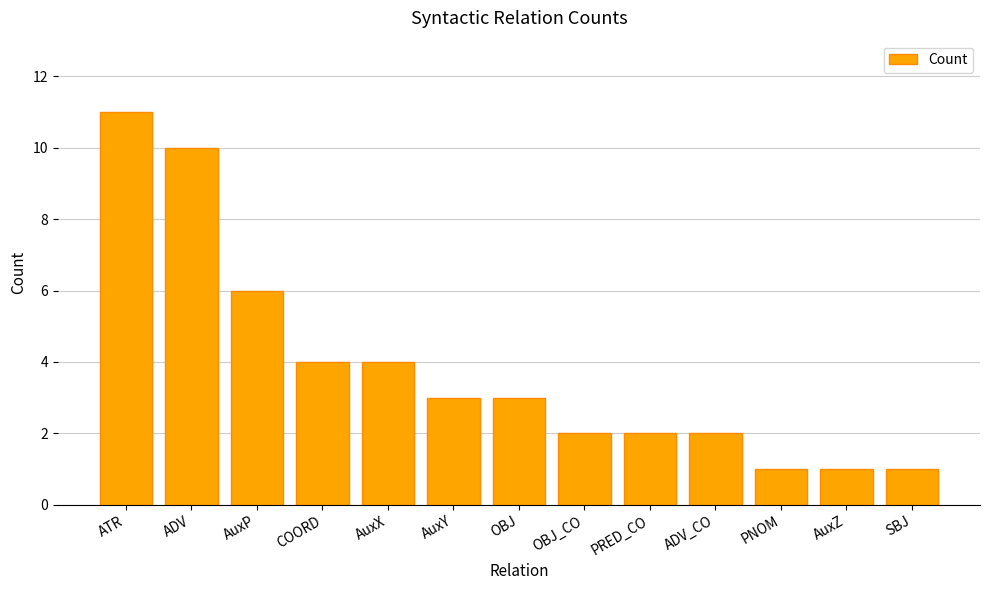

What is the maximum value shown in the chart?

11